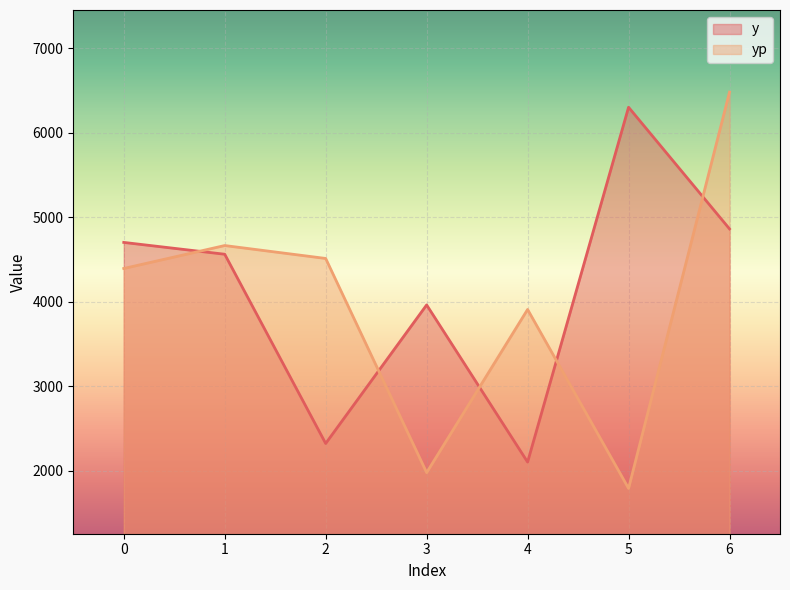

Read the yp value at 2.

4510.1